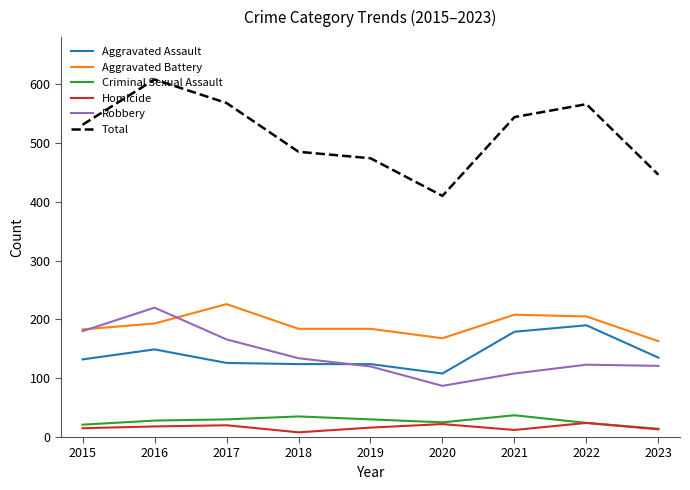

What is the maximum value shown in the chart?

608